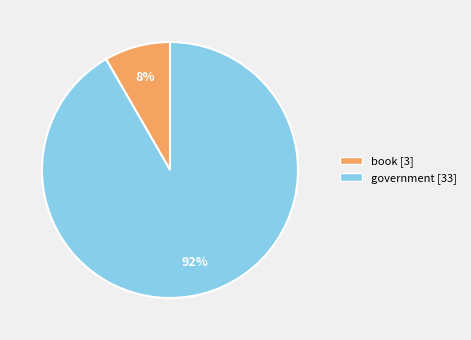

How many slices are in this pie chart?

2